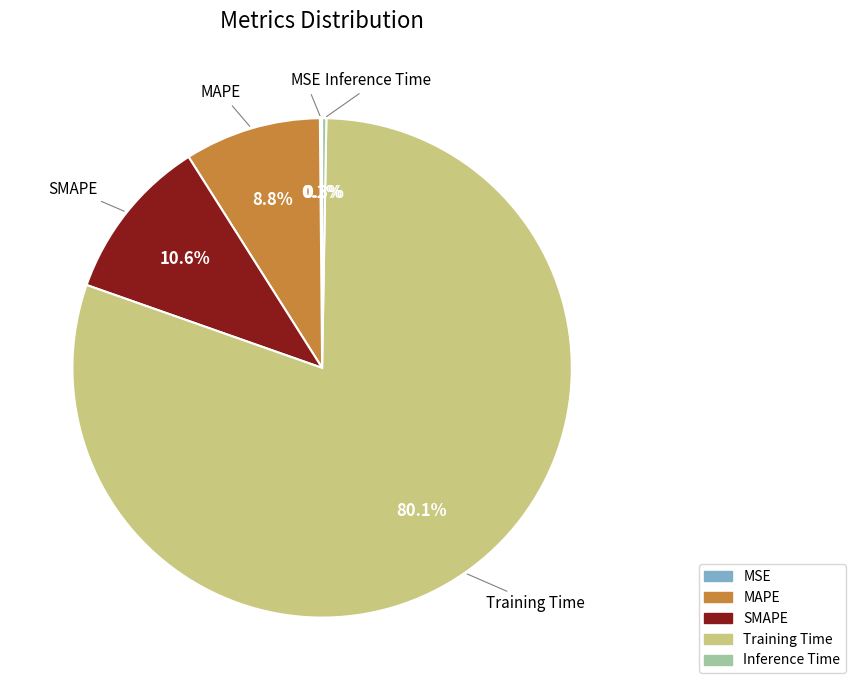

Combined, what portion of the pie is Training Time and MAPE?

89.0%